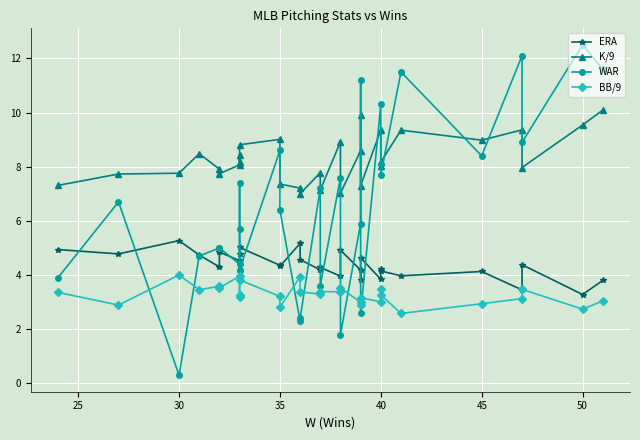

Rank the series by their average value, from highest to lowest.

K/9, WAR, ERA, BB/9